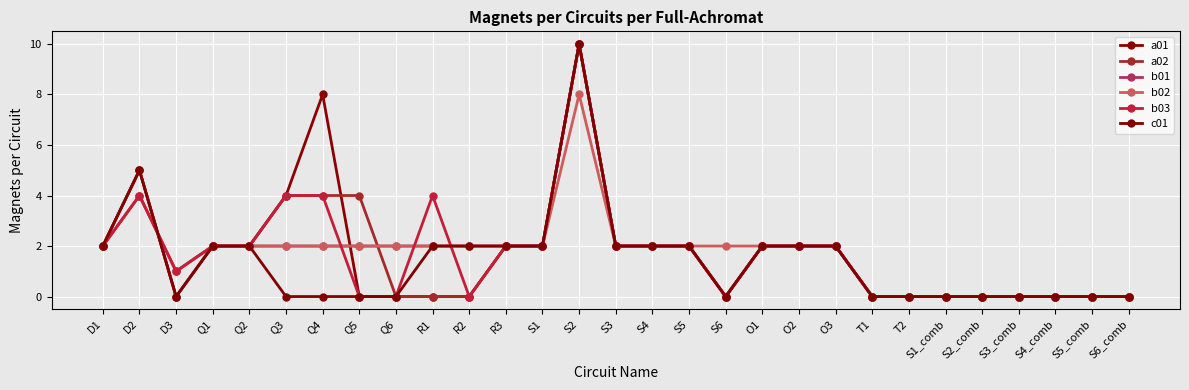

Reading left to right, transcribe all the data shown in this chart.

a01: D1=2	D2=5	D3=0	Q1=2	Q2=2	Q3=4	Q4=8	Q5=0	Q6=0	R1=0	R2=0	R3=2	S1=2	S2=10	S3=2	S4=2	S5=2	S6=0	O1=2	O2=2	O3=2	T1=0	T2=0	S1_comb=0	S2_comb=0	S3_comb=0	S4_comb=0	S5_comb=0	S6_comb=0
a02: D1=2	D2=5	D3=0	Q1=2	Q2=2	Q3=4	Q4=4	Q5=4	Q6=0	R1=0	R2=0	R3=2	S1=2	S2=10	S3=2	S4=2	S5=2	S6=0	O1=2	O2=2	O3=2	T1=0	T2=0	S1_comb=0	S2_comb=0	S3_comb=0	S4_comb=0	S5_comb=0	S6_comb=0
b01: D1=2	D2=4	D3=1	Q1=2	Q2=2	Q3=2	Q4=2	Q5=2	Q6=2	R1=2	R2=2	R3=2	S1=2	S2=10	S3=2	S4=2	S5=2	S6=0	O1=2	O2=2	O3=2	T1=0	T2=0	S1_comb=0	S2_comb=0	S3_comb=0	S4_comb=0	S5_comb=0	S6_comb=0
b02: D1=2	D2=4	D3=1	Q1=2	Q2=2	Q3=2	Q4=2	Q5=2	Q6=2	R1=2	R2=2	R3=2	S1=2	S2=8	S3=2	S4=2	S5=2	S6=2	O1=2	O2=2	O3=2	T1=0	T2=0	S1_comb=0	S2_comb=0	S3_comb=0	S4_comb=0	S5_comb=0	S6_comb=0
b03: D1=2	D2=4	D3=1	Q1=2	Q2=2	Q3=4	Q4=4	Q5=0	Q6=0	R1=4	R2=0	R3=2	S1=2	S2=10	S3=2	S4=2	S5=2	S6=0	O1=2	O2=2	O3=2	T1=0	T2=0	S1_comb=0	S2_comb=0	S3_comb=0	S4_comb=0	S5_comb=0	S6_comb=0
c01: D1=2	D2=5	D3=0	Q1=2	Q2=2	Q3=0	Q4=0	Q5=0	Q6=0	R1=2	R2=2	R3=2	S1=2	S2=10	S3=2	S4=2	S5=2	S6=0	O1=2	O2=2	O3=2	T1=0	T2=0	S1_comb=0	S2_comb=0	S3_comb=0	S4_comb=0	S5_comb=0	S6_comb=0